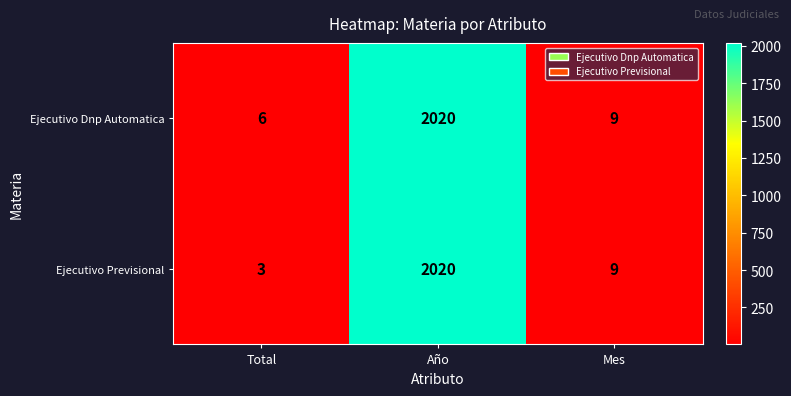

What is the maximum value shown in the chart?

2020